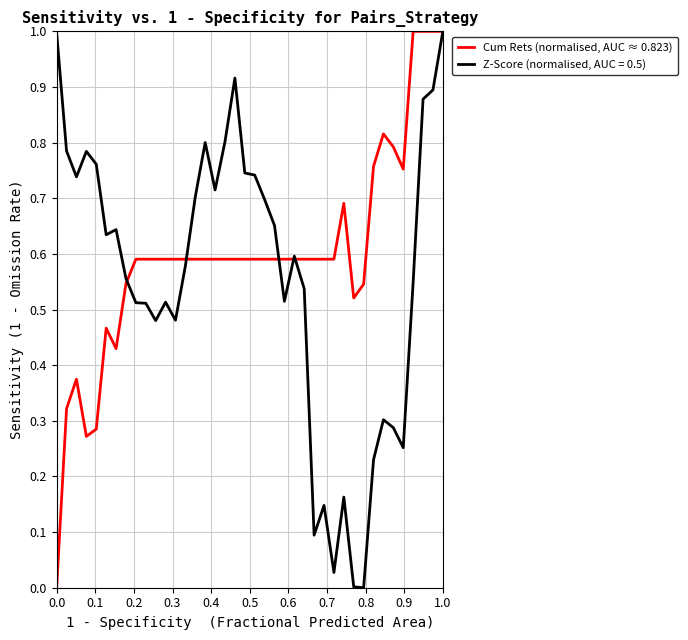

What is the maximum value for Z-Score (normalised, AUC = 0.5)?

1.0